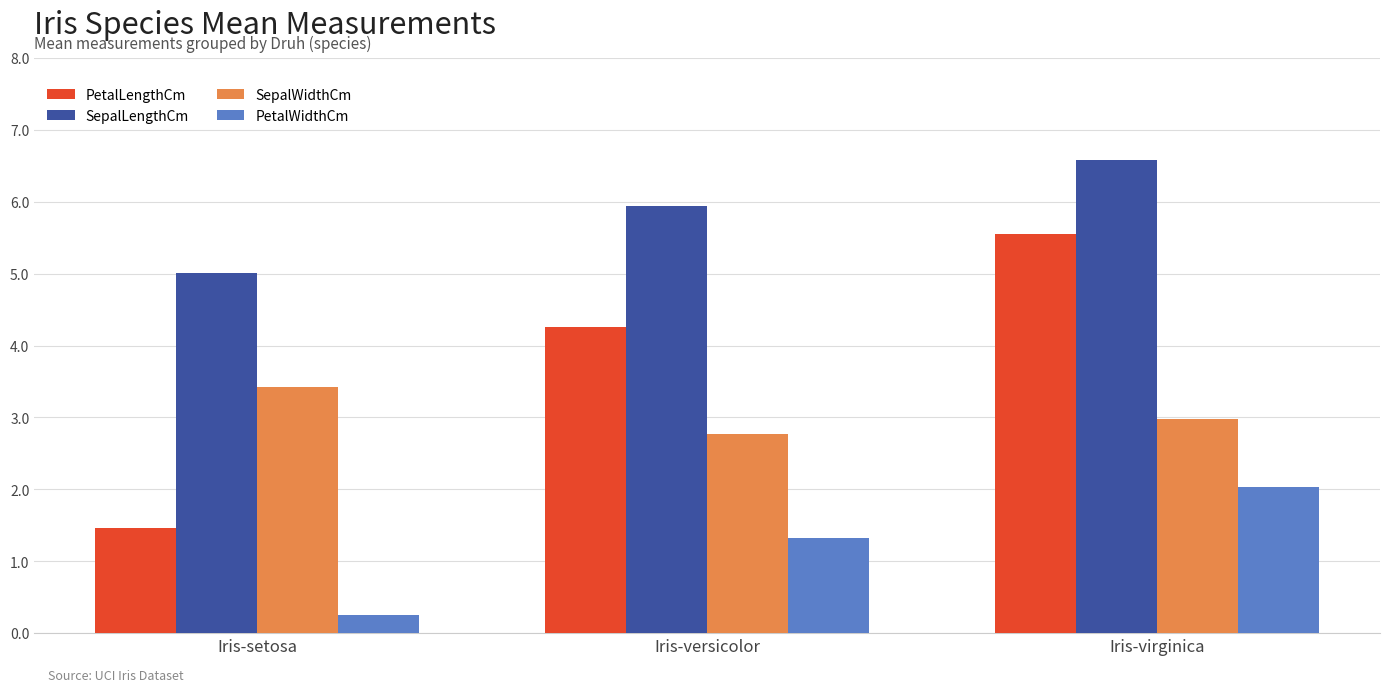

What is the average value of the SepalLengthCm series?

5.8